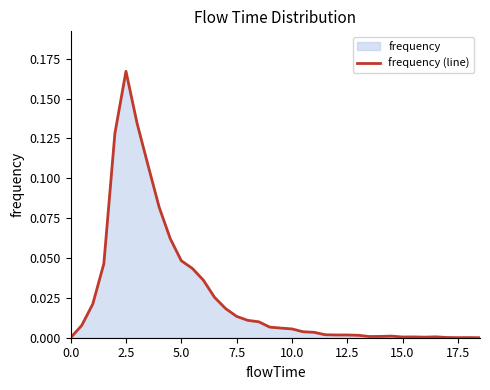

The value at 5.0 is 0.1. True or false?

False